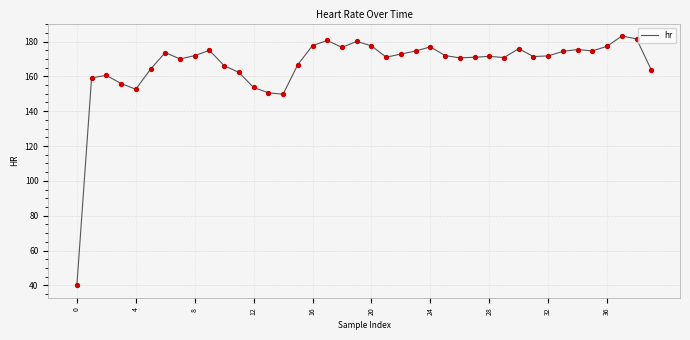

What is the smallest value displayed?

40.0